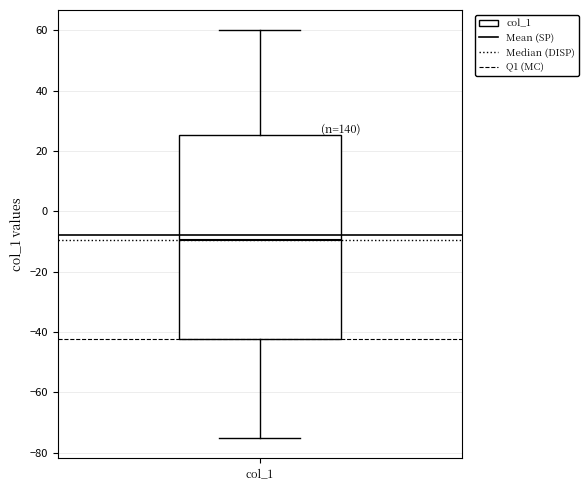

Transcribe this box plot: give where the median line is, the range the box spans, and where the two whiskers end, as read against the y-axis. The values are not printed on the chart, so give them approximately, as read against the axis.

median -10, box -42 to 26, whiskers -74 to 60